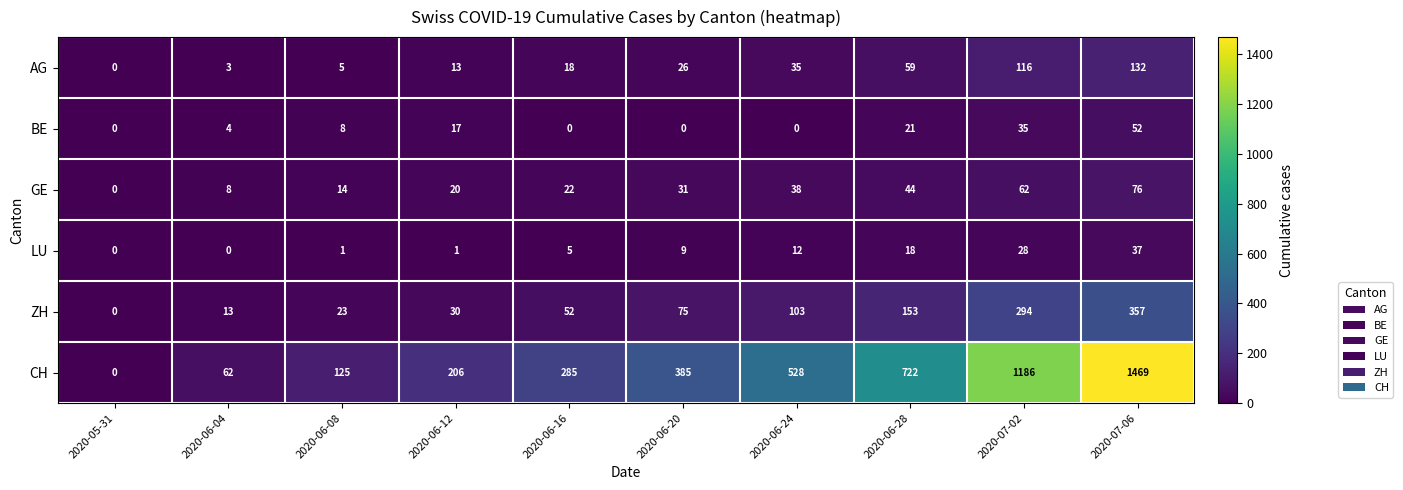

How many values in GE are above zero?

9